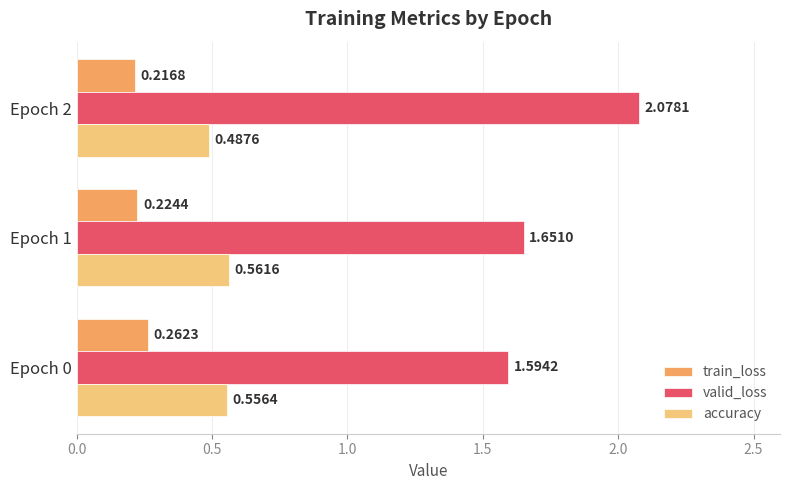

List the series in order of their overall mean, highest first.

valid_loss, accuracy, train_loss